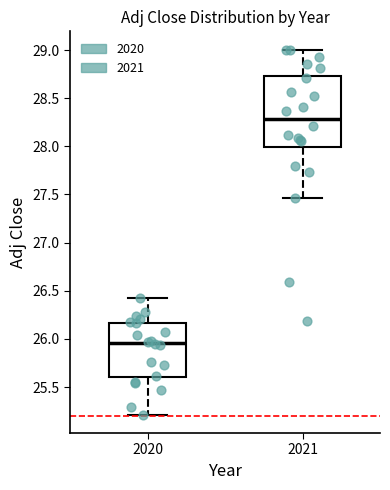

Reading left to right, read every box against the y-axis: the position of its median line, the range the box covers, and the ends of its whiskers. The values are not printed on the chart, so give them approximately, as read against the axis.

2020: median 25.95, box 25.60 to 26.15, whiskers 25.20 to 26.40
2021: median 28.30, box 28.00 to 28.75, whiskers 27.45 to 29.00